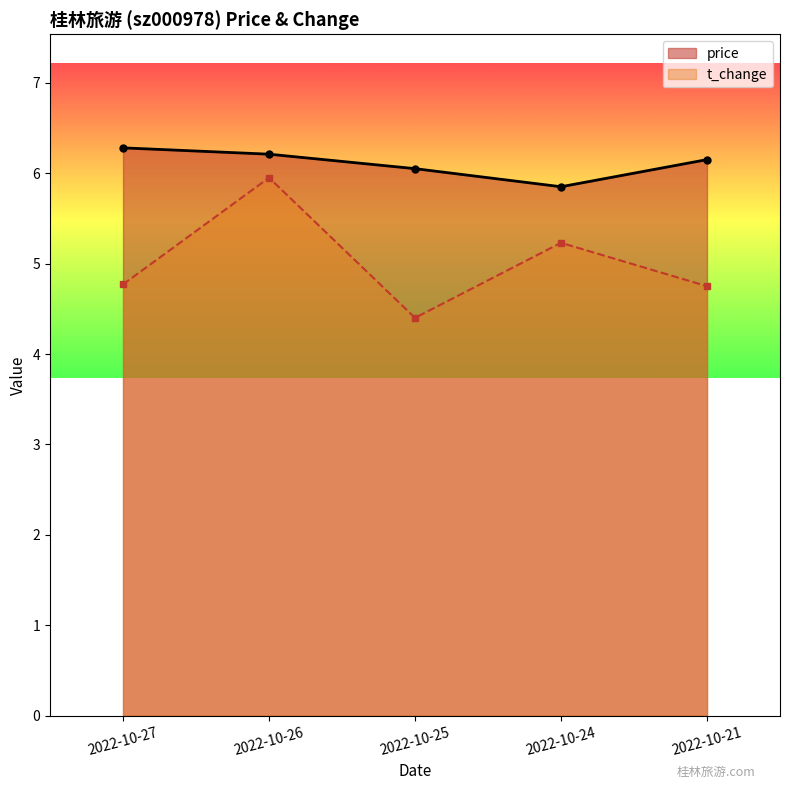

In price, how many points are lower than both neighbors (excluding endpoints)?

1